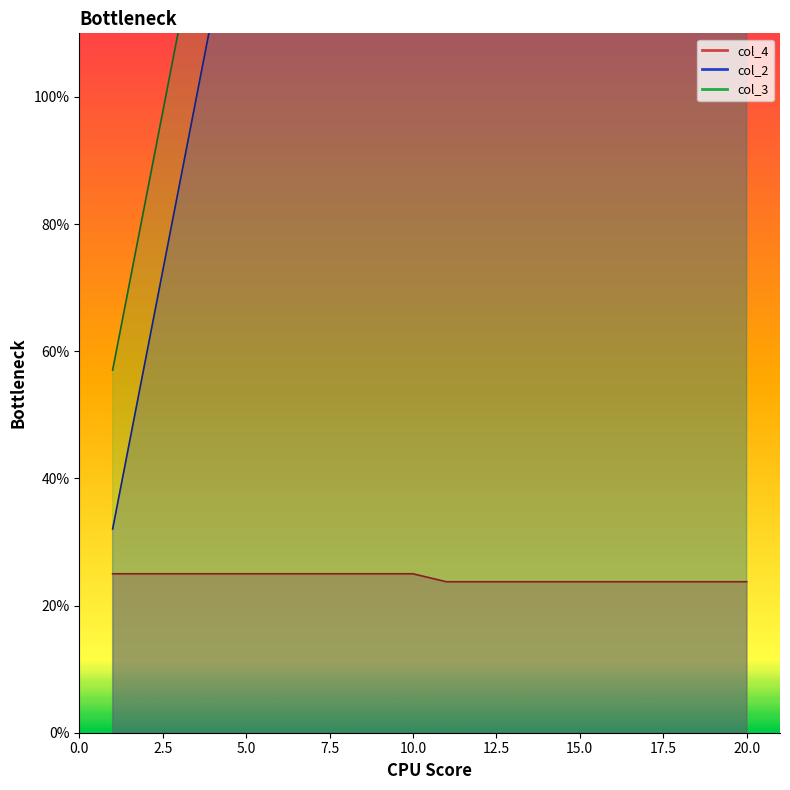

What is the value of the col_3 point at the 14th from the left?

388.2